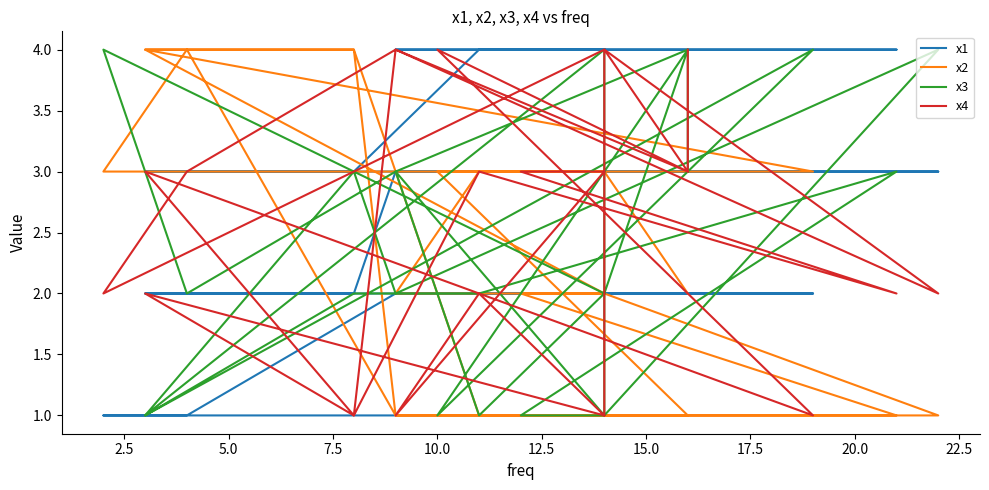

Reading right to left, what are all the values shown in this chart?

x1: 4	4	4	4	4	4	4	3	3	3	3	3	3	2	2	2	2	2	2	1	1	1	1	1
x2: 3	3	2	2	2	1	1	4	4	2	2	1	1	4	4	3	3	1	1	4	3	3	2	2
x3: 2	1	3	1	1	3	2	2	1	4	1	4	2	3	1	4	1	4	3	2	4	2	4	3
x4: 1	2	1	3	3	2	3	1	2	1	4	2	4	1	3	1	4	3	4	3	2	4	3	4